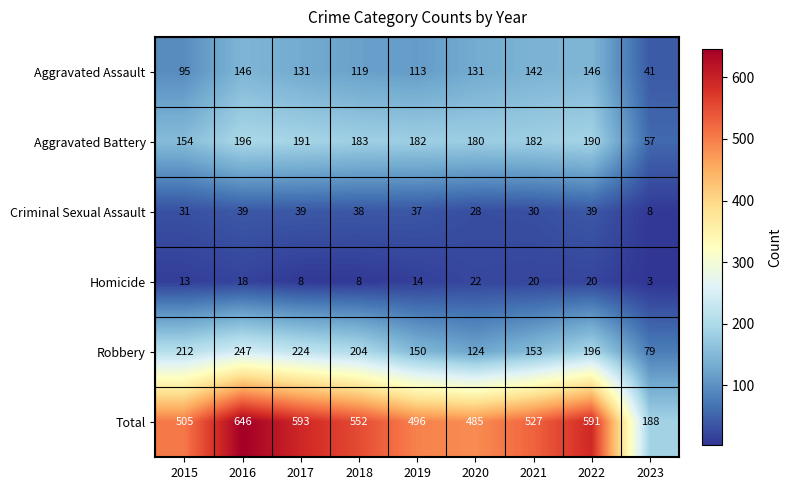

How many series are shown in this chart?

6